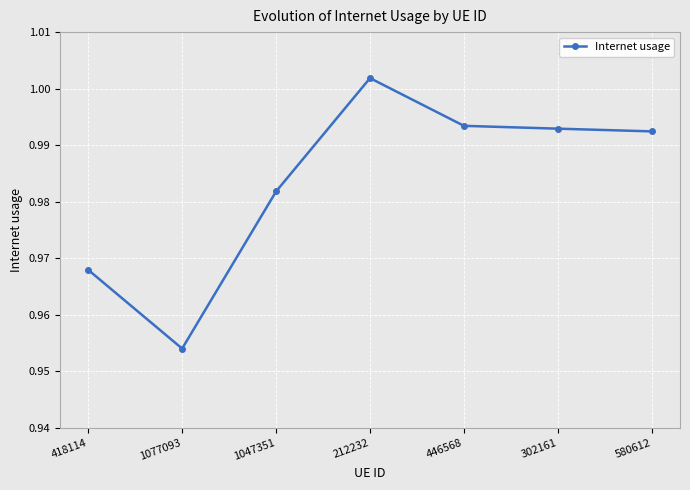

Which category has the highest value across all series?

212232